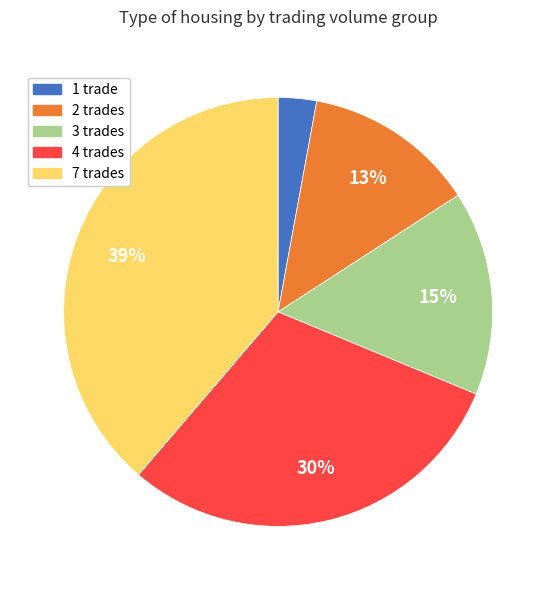

To the nearest percent, what is the average slice percentage?

20%